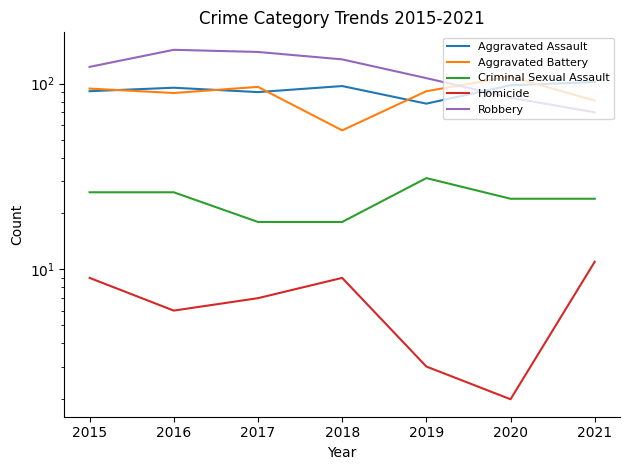

At which category does the chart reach its minimum across all series?

2020